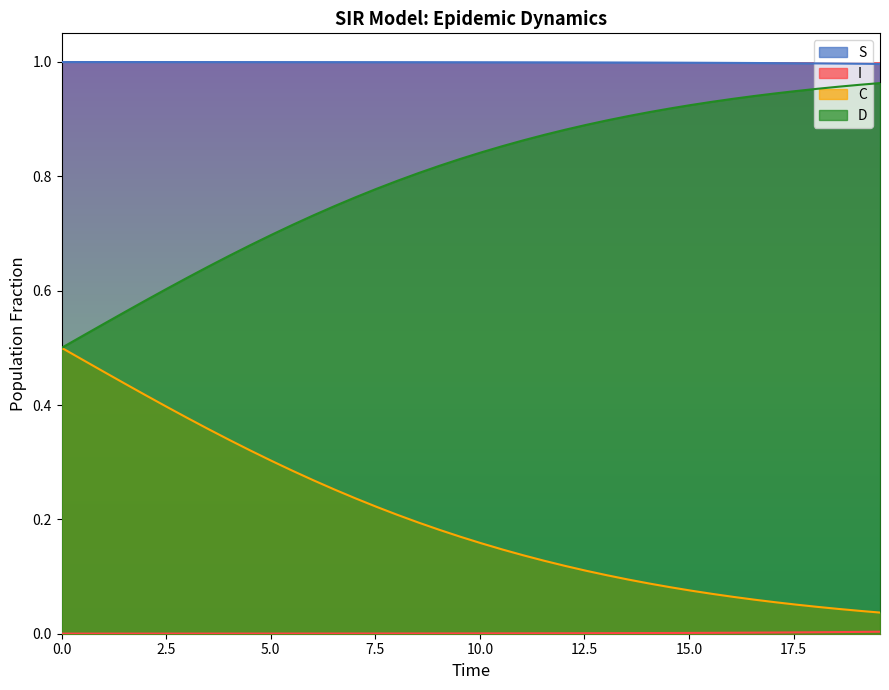

Which series has the largest total across all categories?

S